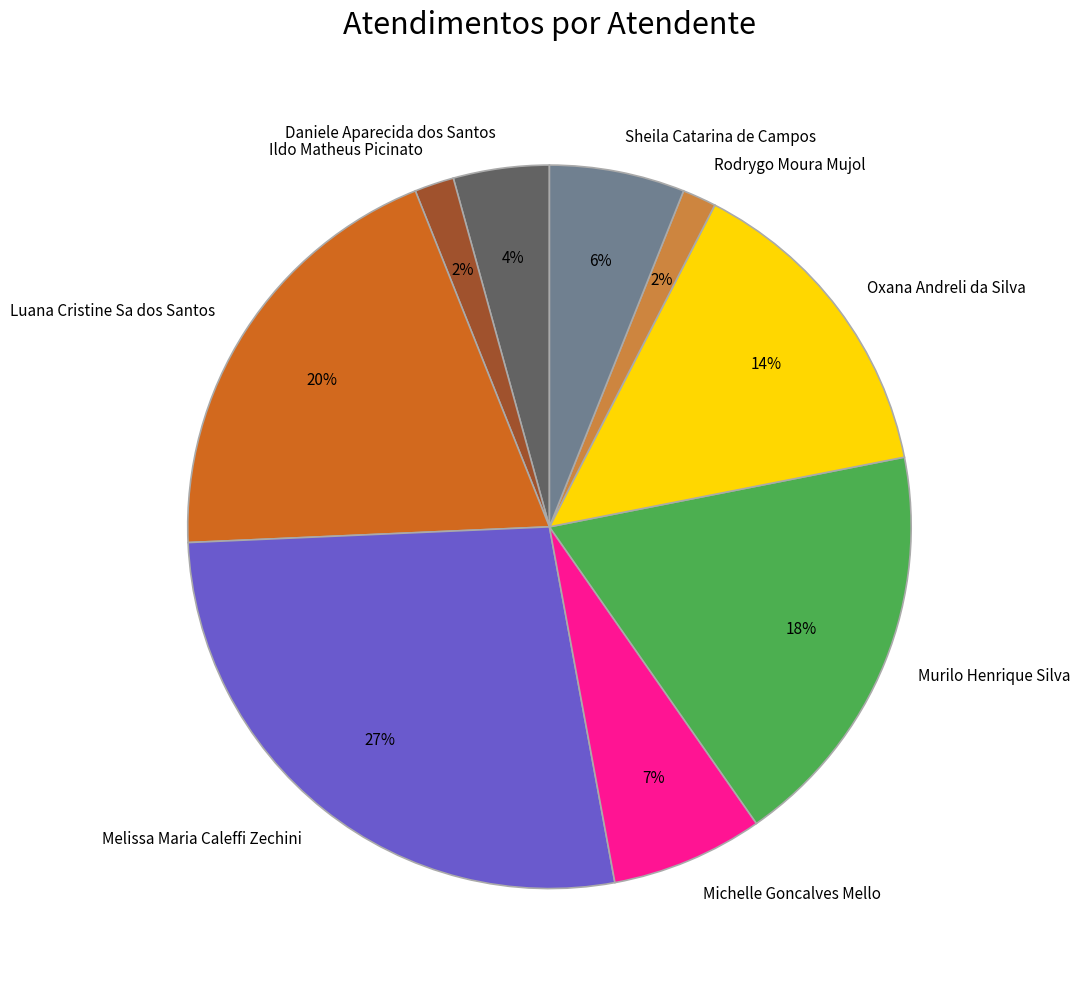

Is it true that Rodrygo Moura Mujol is 2% of the pie?

True